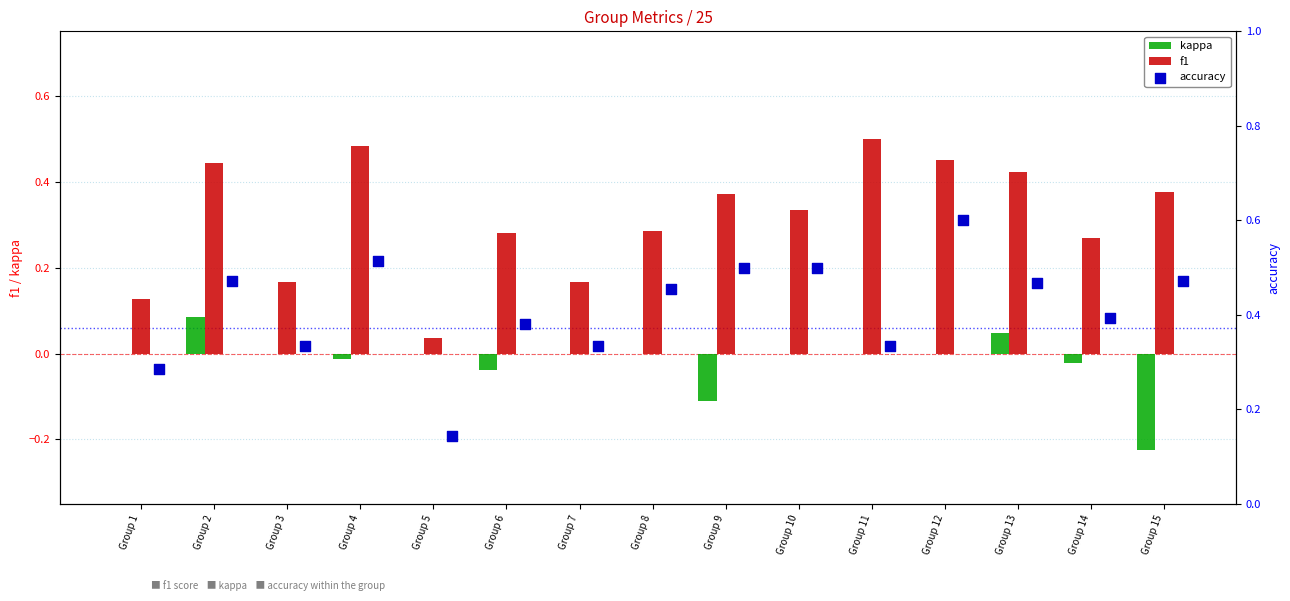

What are all the series names shown in the legend?

kappa, f1, accuracy